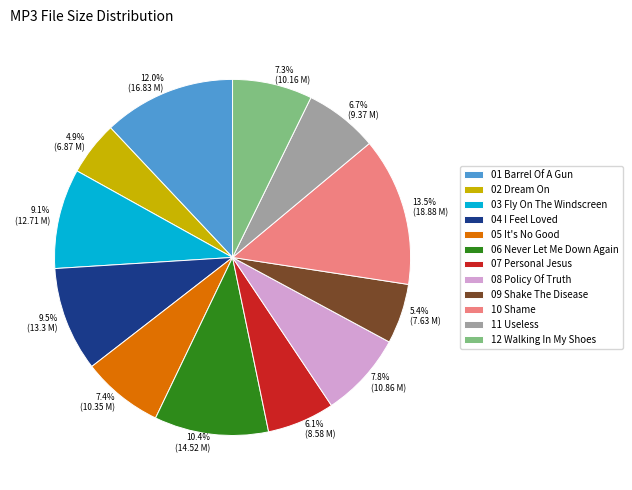

What is the largest slice in the pie chart?

10 Shame